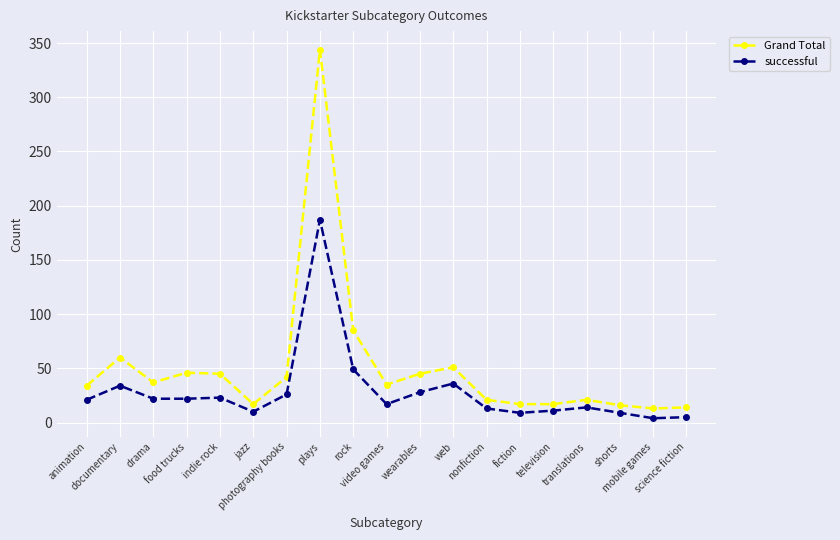

True or false: successful has a value of 4 at video games.

False